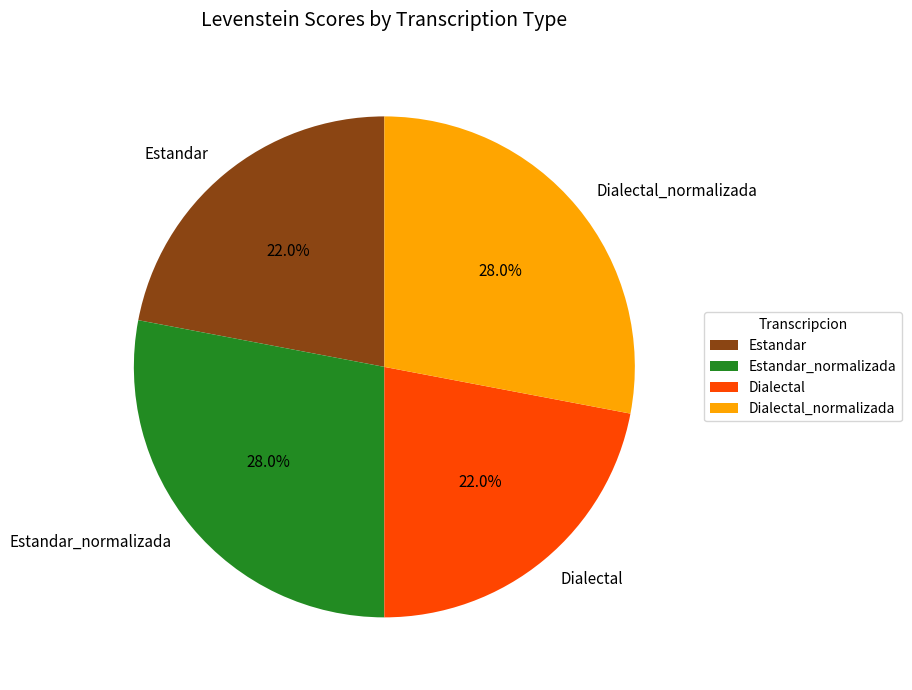

What percentage is NOT represented by Dialectal_normalizada?

72.0%